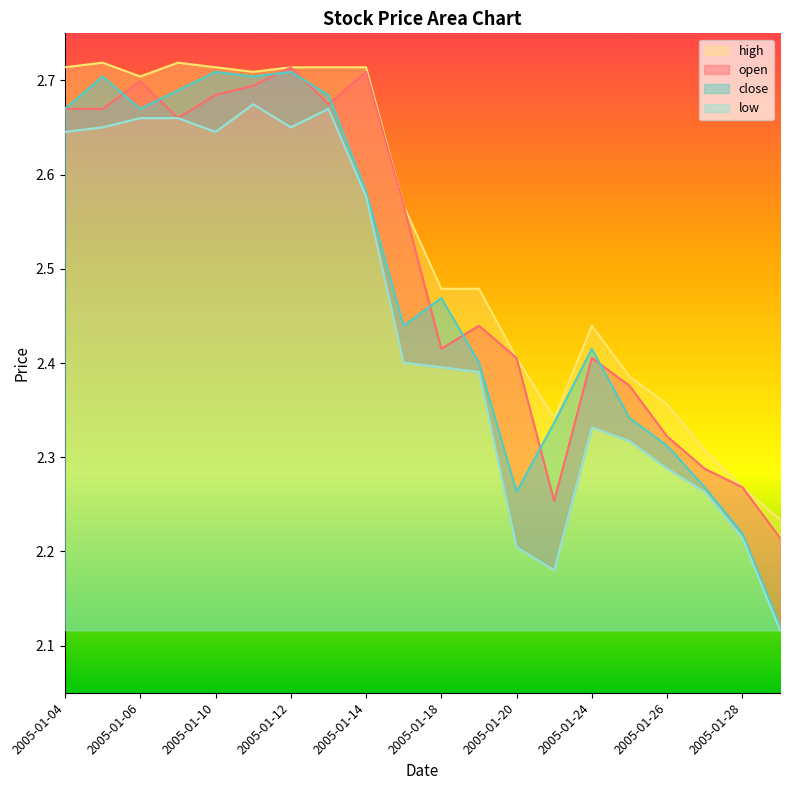

Which category has the lowest value in the low series?

2005-01-31